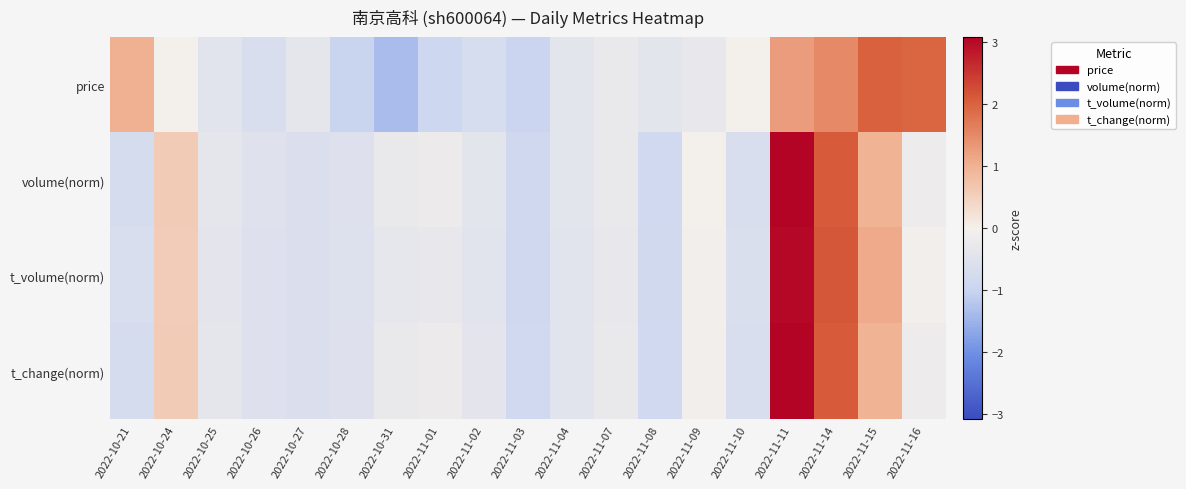

Reading left to right, transcribe all the data shown in this chart.

price: 2022-10-21=1.0	2022-10-24=-0.0	2022-10-25=-0.4	2022-10-26=-0.6	2022-10-27=-0.3	2022-10-28=-1.0	2022-10-31=-1.3	2022-11-01=-0.9	2022-11-02=-0.7	2022-11-03=-0.9	2022-11-04=-0.4	2022-11-07=-0.2	2022-11-08=-0.4	2022-11-09=-0.3	2022-11-10=-0.0	2022-11-11=1.3	2022-11-14=1.5	2022-11-15=2.0	2022-11-16=2.0
volume(norm): 2022-10-21=-0.7	2022-10-24=0.6	2022-10-25=-0.3	2022-10-26=-0.5	2022-10-27=-0.6	2022-10-28=-0.5	2022-10-31=-0.2	2022-11-01=-0.2	2022-11-02=-0.4	2022-11-03=-0.9	2022-11-04=-0.4	2022-11-07=-0.3	2022-11-08=-0.8	2022-11-09=-0.0	2022-11-10=-0.6	2022-11-11=3.1	2022-11-14=2.1	2022-11-15=1.0	2022-11-16=-0.2
t_volume(norm): 2022-10-21=-0.6	2022-10-24=0.6	2022-10-25=-0.4	2022-10-26=-0.5	2022-10-27=-0.6	2022-10-28=-0.5	2022-10-31=-0.3	2022-11-01=-0.3	2022-11-02=-0.4	2022-11-03=-0.9	2022-11-04=-0.4	2022-11-07=-0.3	2022-11-08=-0.8	2022-11-09=-0.1	2022-11-10=-0.6	2022-11-11=3.0	2022-11-14=2.1	2022-11-15=1.1	2022-11-16=-0.1
t_change(norm): 2022-10-21=-0.7	2022-10-24=0.6	2022-10-25=-0.4	2022-10-26=-0.5	2022-10-27=-0.6	2022-10-28=-0.5	2022-10-31=-0.3	2022-11-01=-0.2	2022-11-02=-0.4	2022-11-03=-0.8	2022-11-04=-0.4	2022-11-07=-0.3	2022-11-08=-0.8	2022-11-09=-0.0	2022-11-10=-0.6	2022-11-11=3.1	2022-11-14=2.1	2022-11-15=1.0	2022-11-16=-0.2